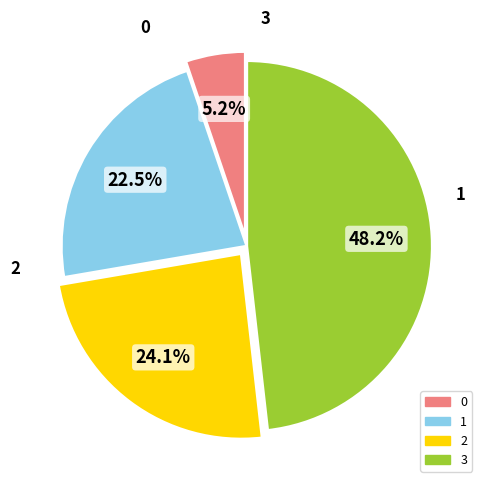

To the nearest percent, what is the combined percentage of 0 and 3?

53%